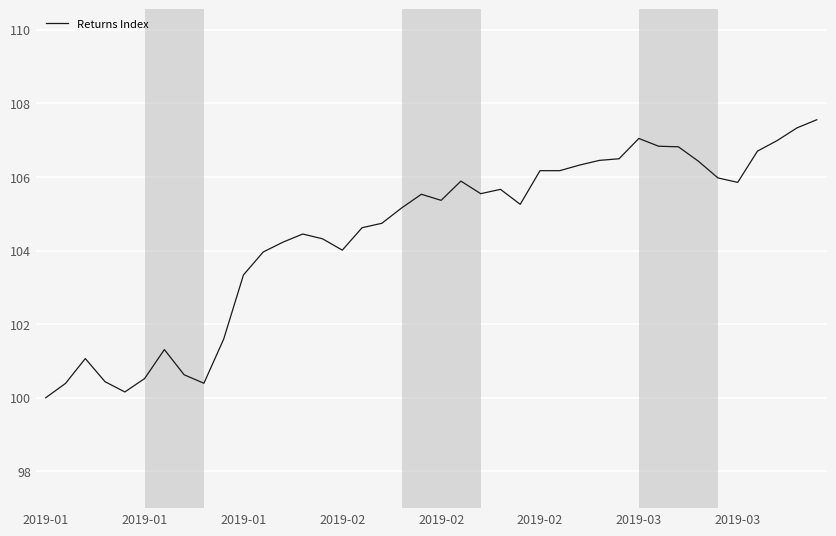

What is the difference between the maximum and minimum values?

7.6